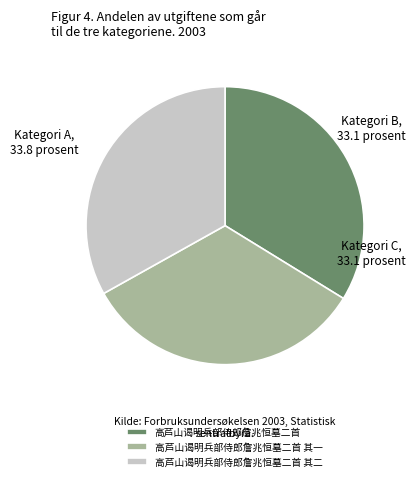

Which has a higher value, 高芦山谒明兵部侍郎詹兆恒墓二首 其二 or 高芦山谒明兵部侍郎詹兆恒墓二首?

高芦山谒明兵部侍郎詹兆恒墓二首